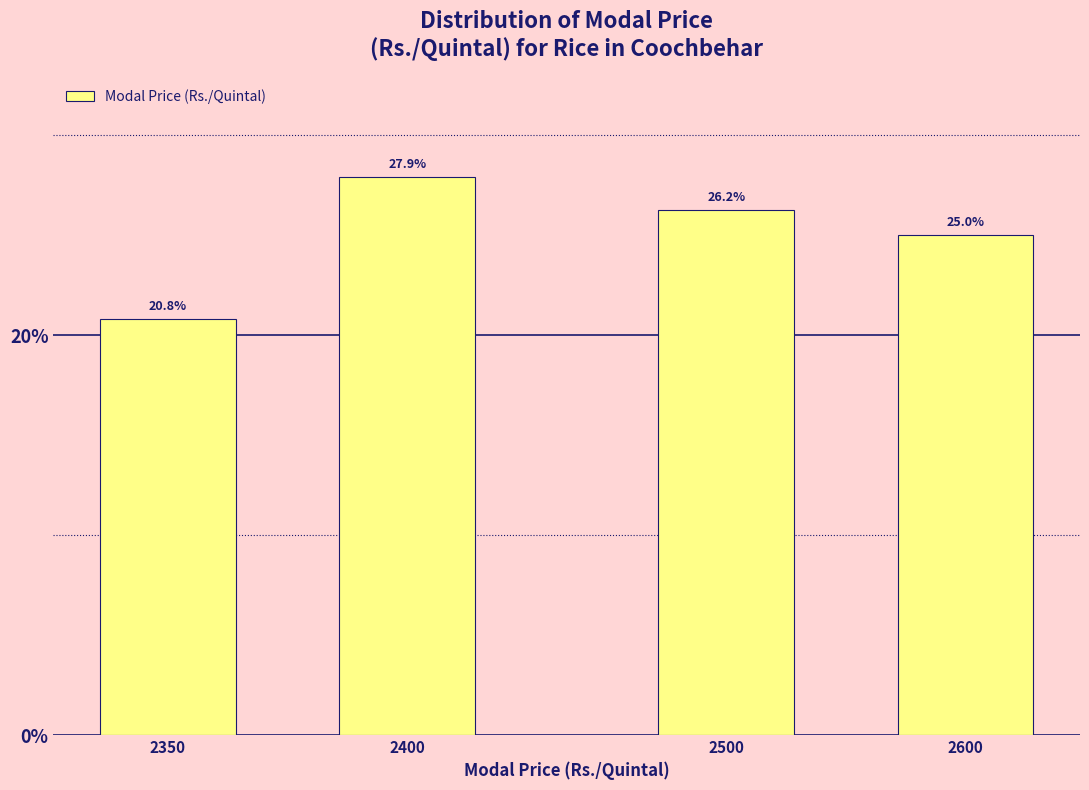

True or false: the data shows 27.9 at 2400.

True